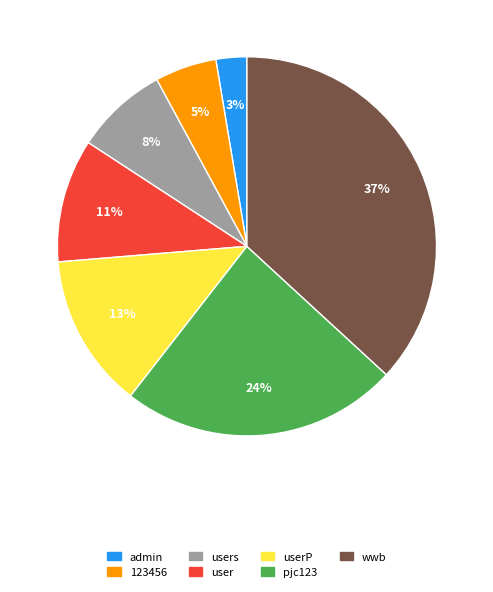

Which slice is the smallest?

admin